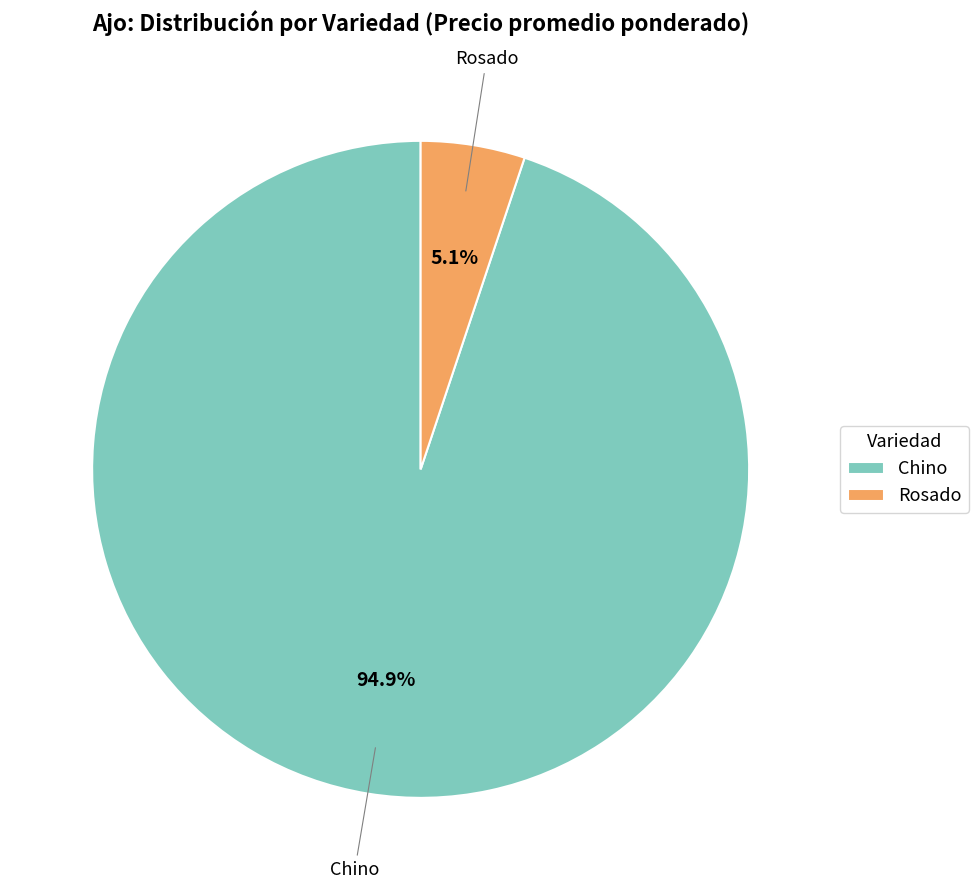

Combined, what portion of the pie is Rosado and Chino?

100.0%